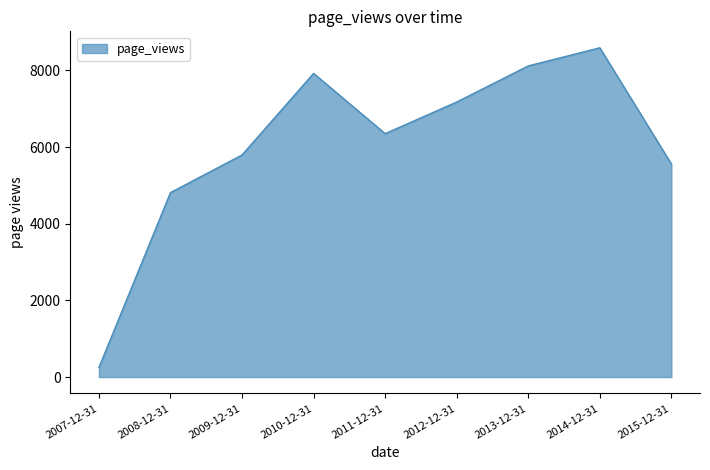

What is the ratio of the value at 2014-12-31 to the value at 2009-12-31?

1.5